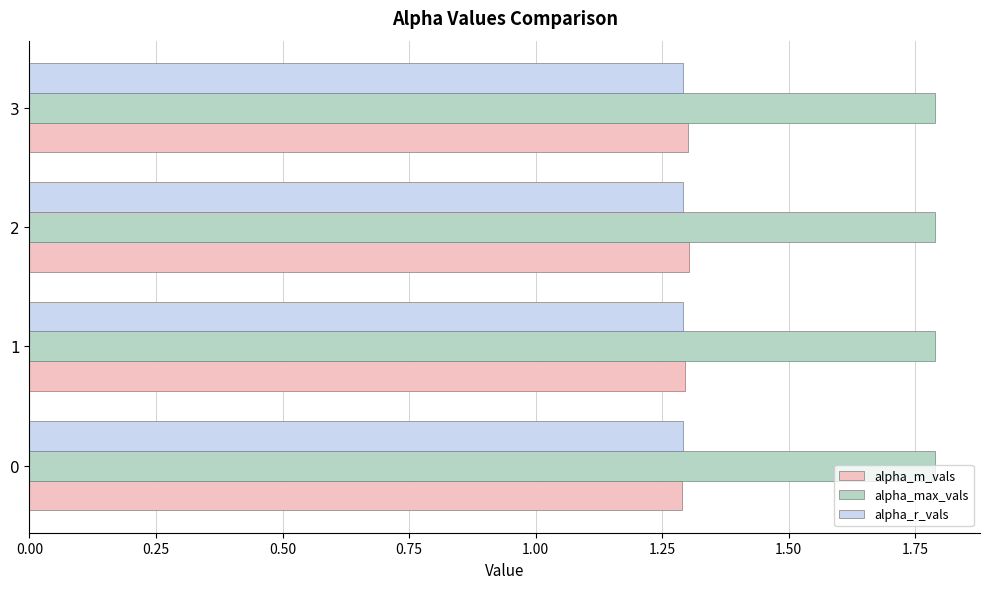

Which series has the largest total across all categories?

alpha_max_vals